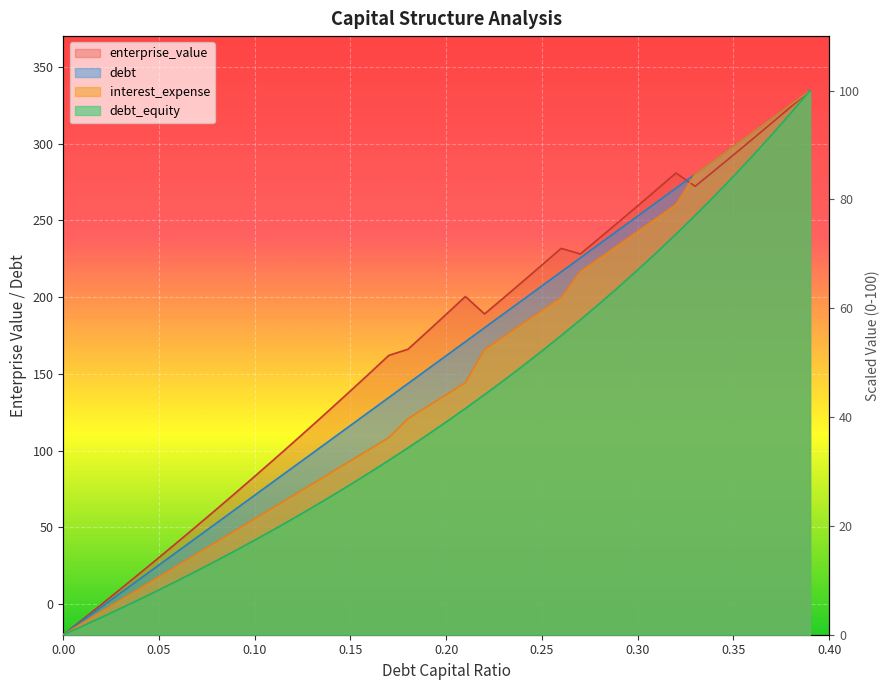

True or false: interest_expense and debt cross at least once.

False